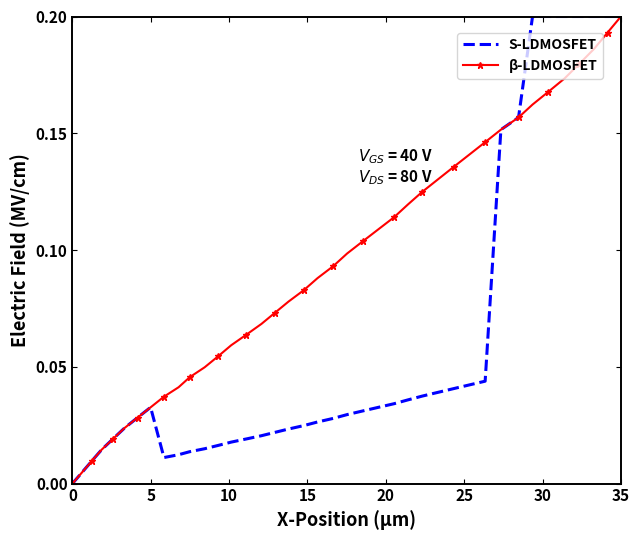

Which series has the largest total across all categories?

β-LDMOSFET